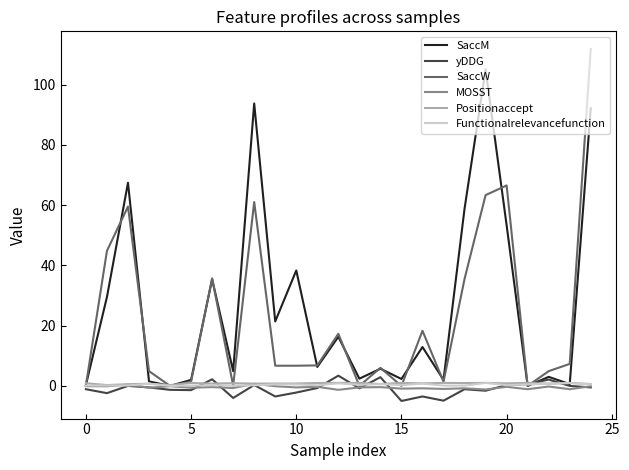

Which series has the largest range (max minus min)?

SaccW